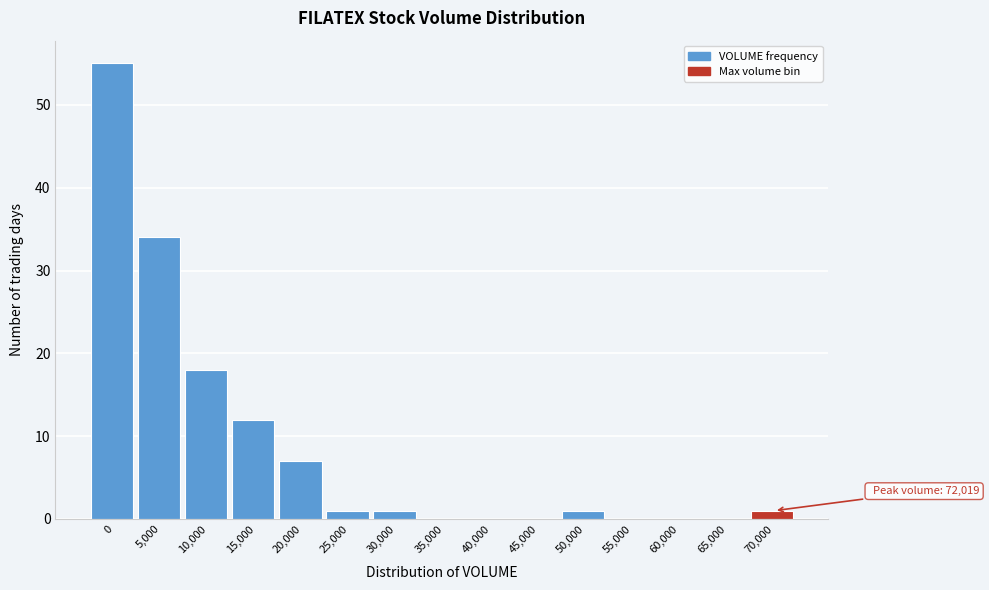

Reading left to right, transcribe all the data shown in this chart.

0=55	5,000=34	10,000=18	15,000=12	20,000=7	25,000=1	30,000=1	35,000=0	40,000=0	45,000=0	50,000=1	55,000=0	60,000=0	65,000=0	70,000=1